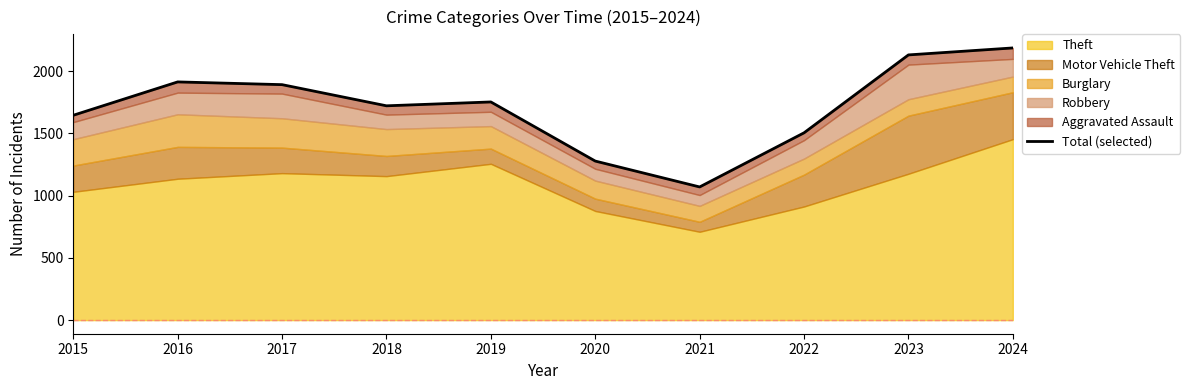

The value at 2020 is 1278. True or false?

True